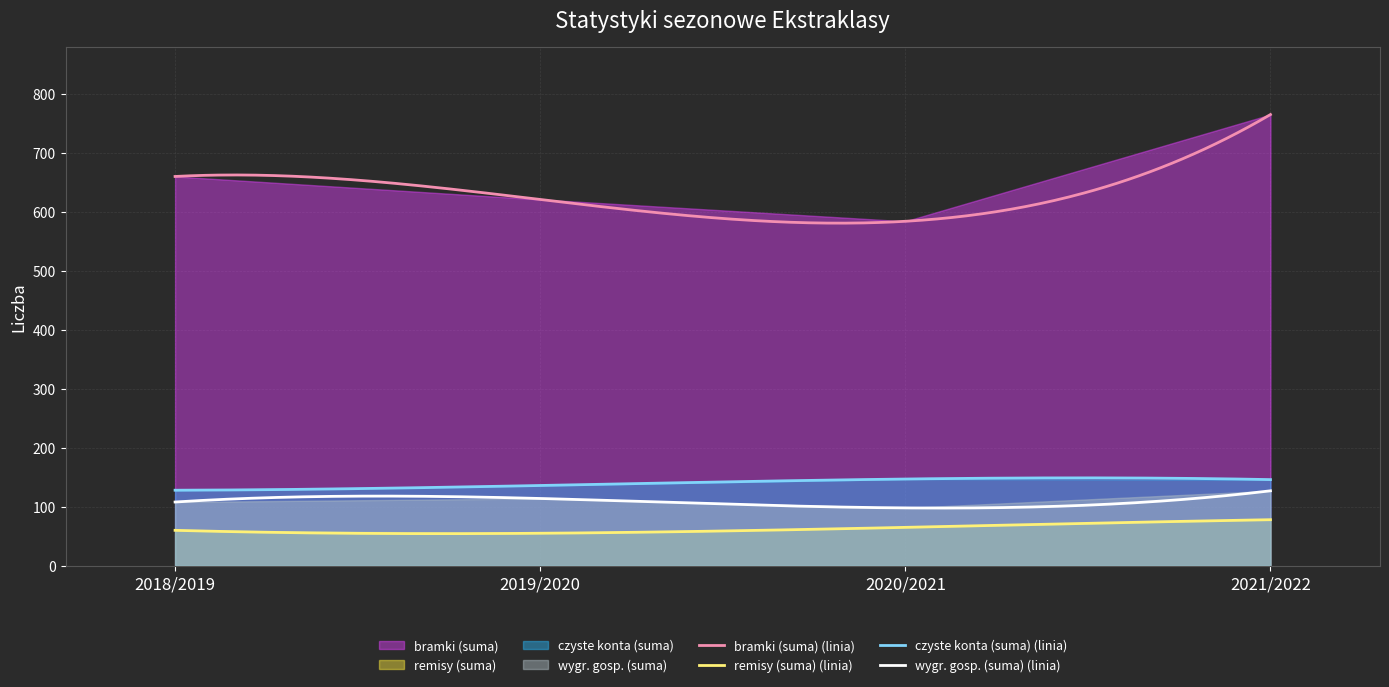

At which category does wygr. gosp. (suma) reach its first local peak?

2019/2020